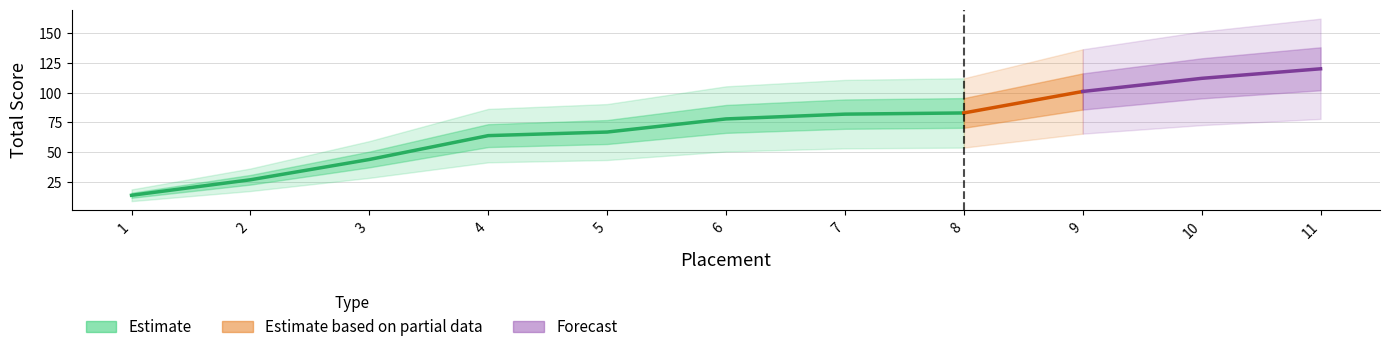

What is the maximum value shown in the chart?

120